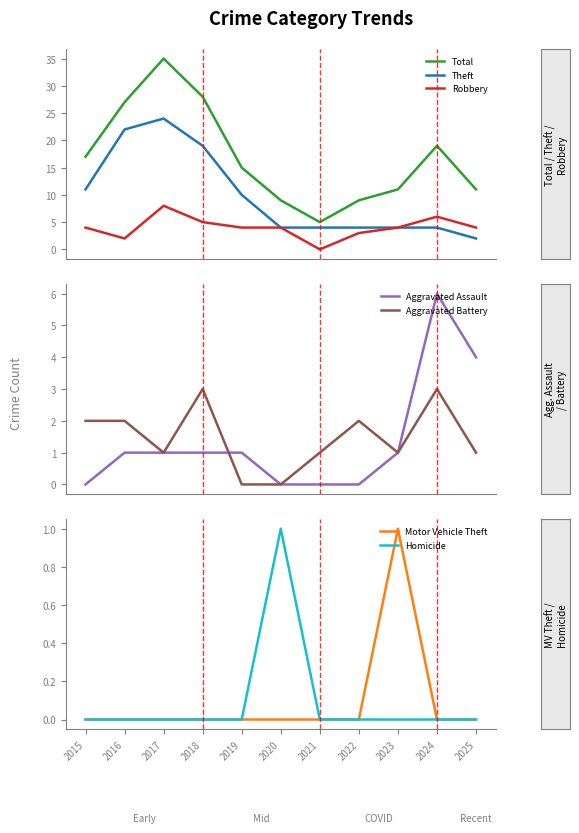

True or false: Total and Robbery cross at least once.

False